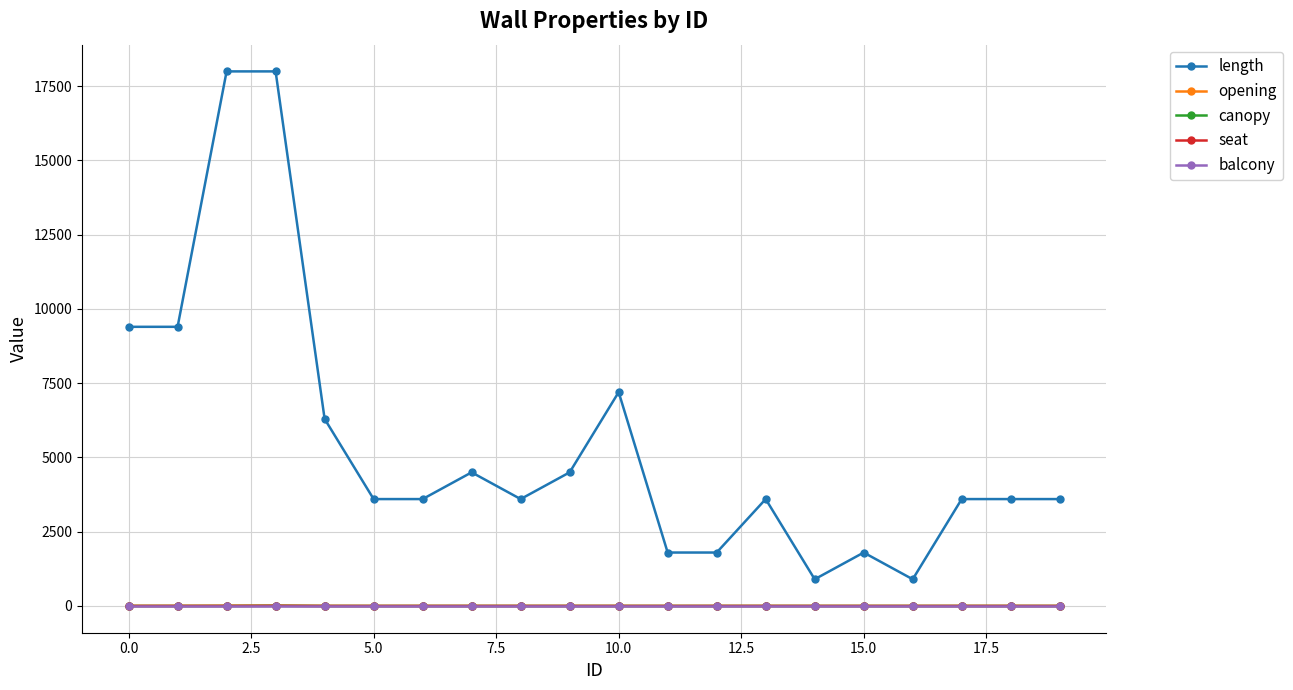

Which series has the largest range (max minus min)?

length